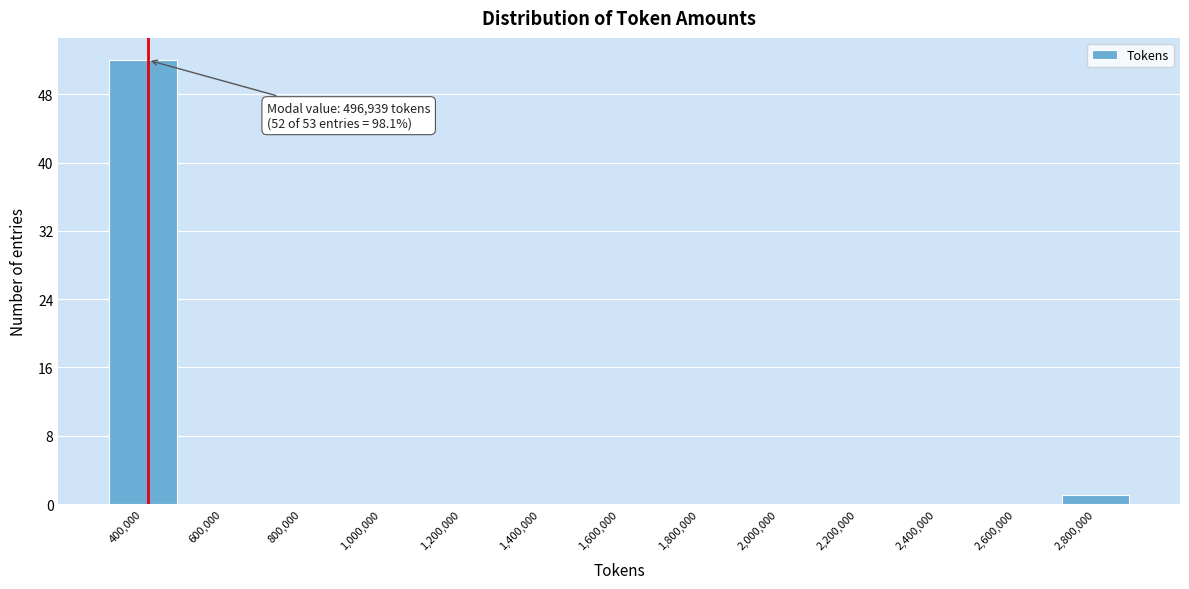

Reading left to right, extract all data points from this chart.

400,000=52	600,000=0	800,000=0	1,000,000=0	1,200,000=0	1,400,000=0	1,600,000=0	1,800,000=0	2,000,000=0	2,200,000=0	2,400,000=0	2,600,000=0	2,800,000=1